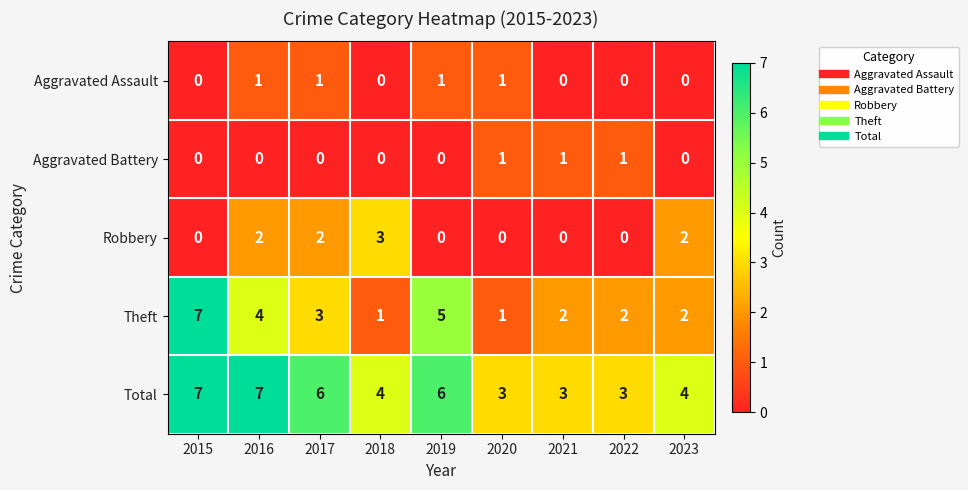

At how many categories does at least one series exceed 2?

9